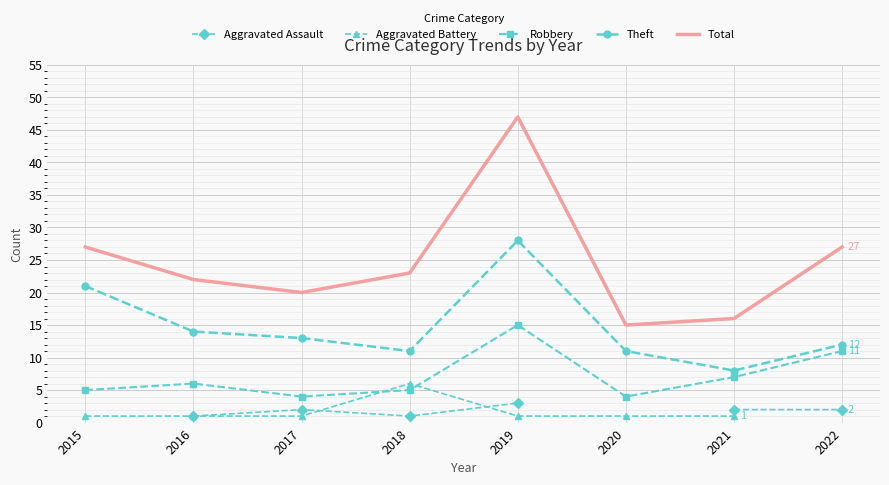

Which category has the highest value in the Theft series?

2019